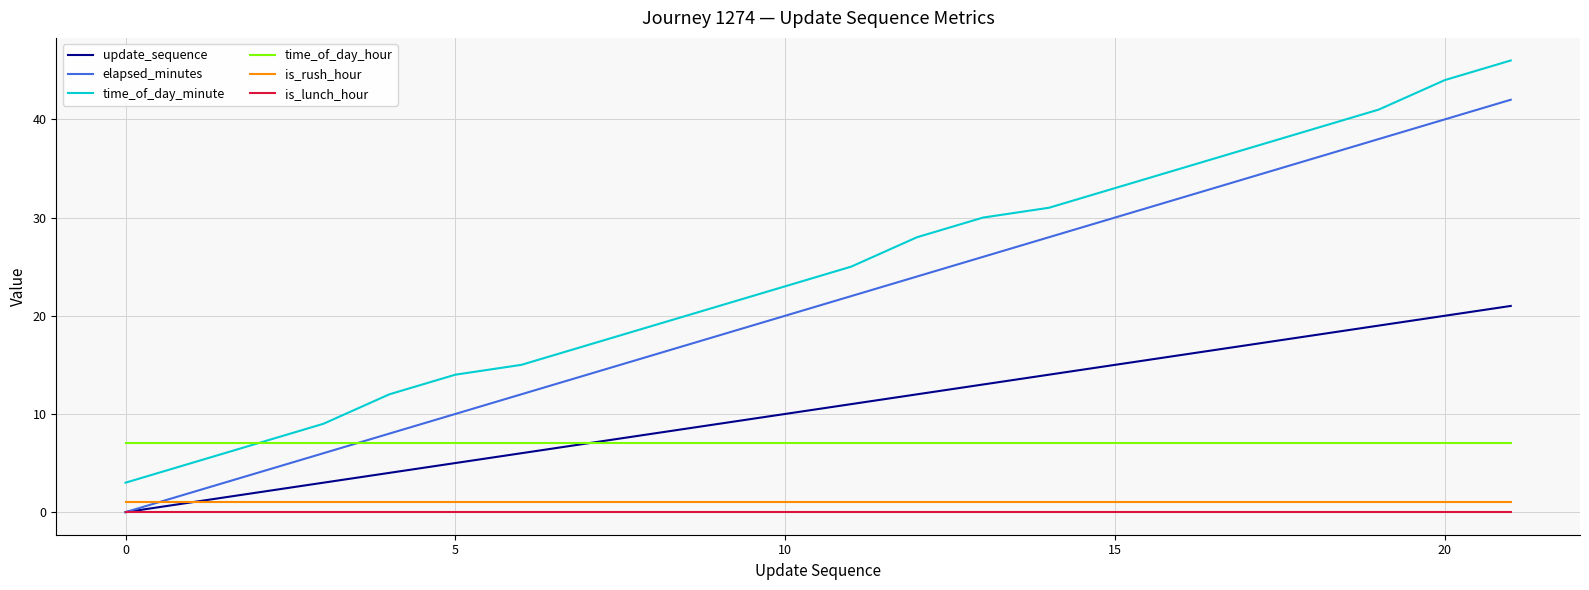

True or false: is_lunch_hour and time_of_day_minute cross at least once.

False